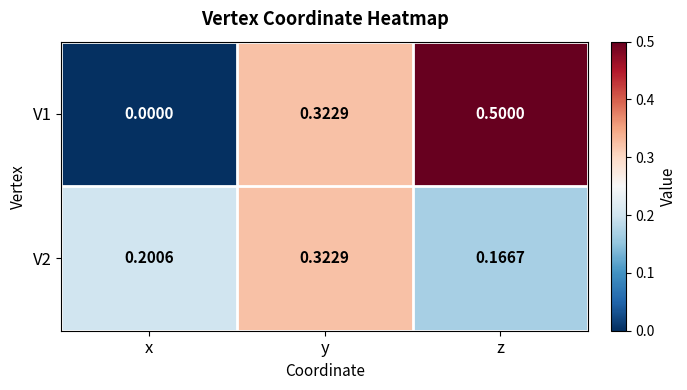

Which series changed the most between y and z?

V1